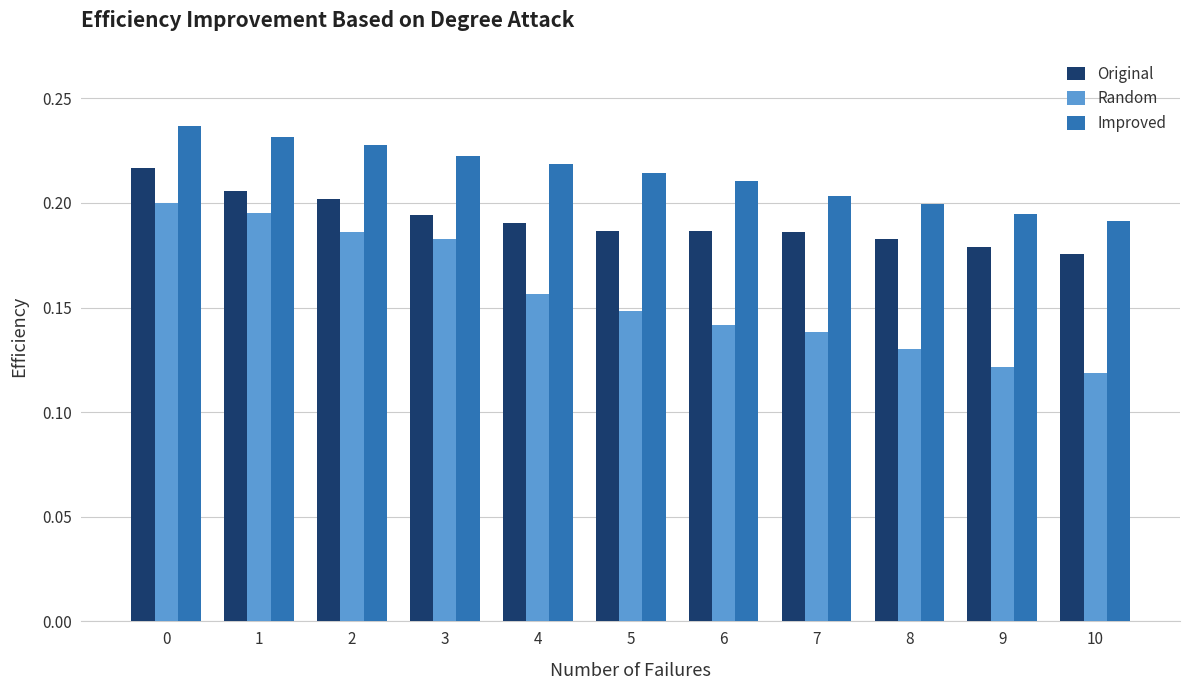

At which label is Original closest to 0?

10